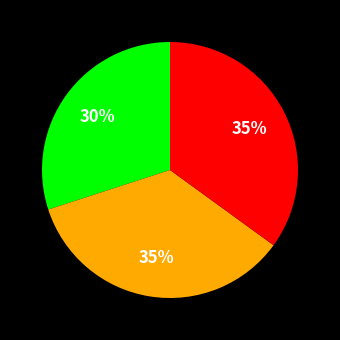

Does any single category account for the majority?

No